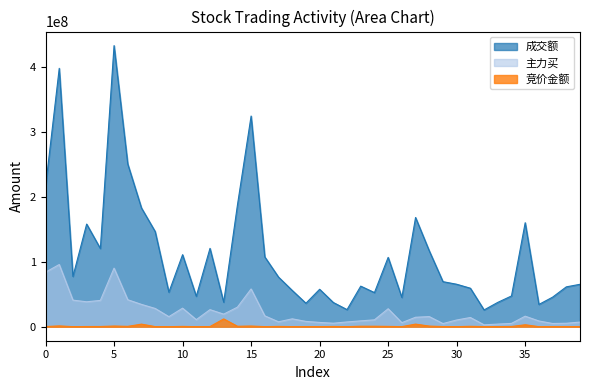

True or false: 成交额 and 主力买 intersect in this chart.

False